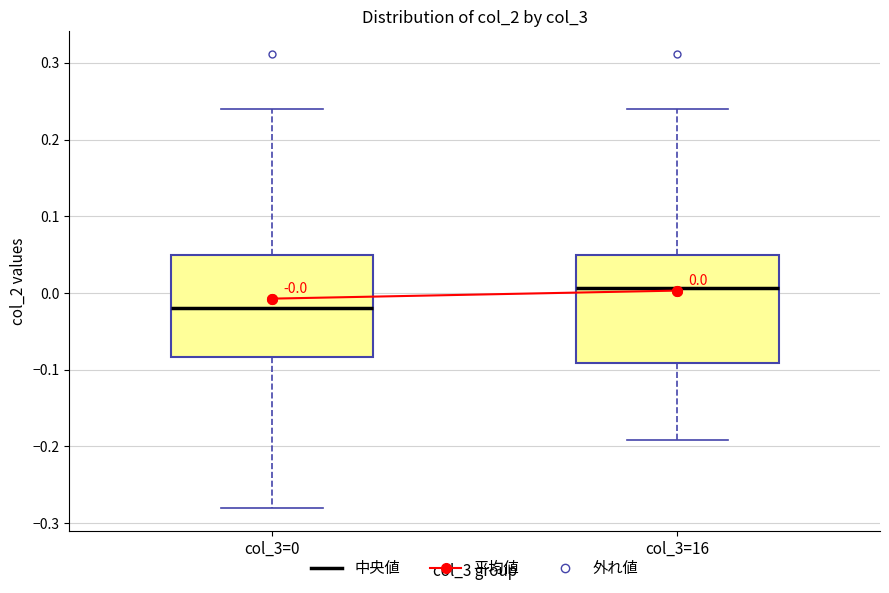

Which box's median line is the highest?

col_3=16